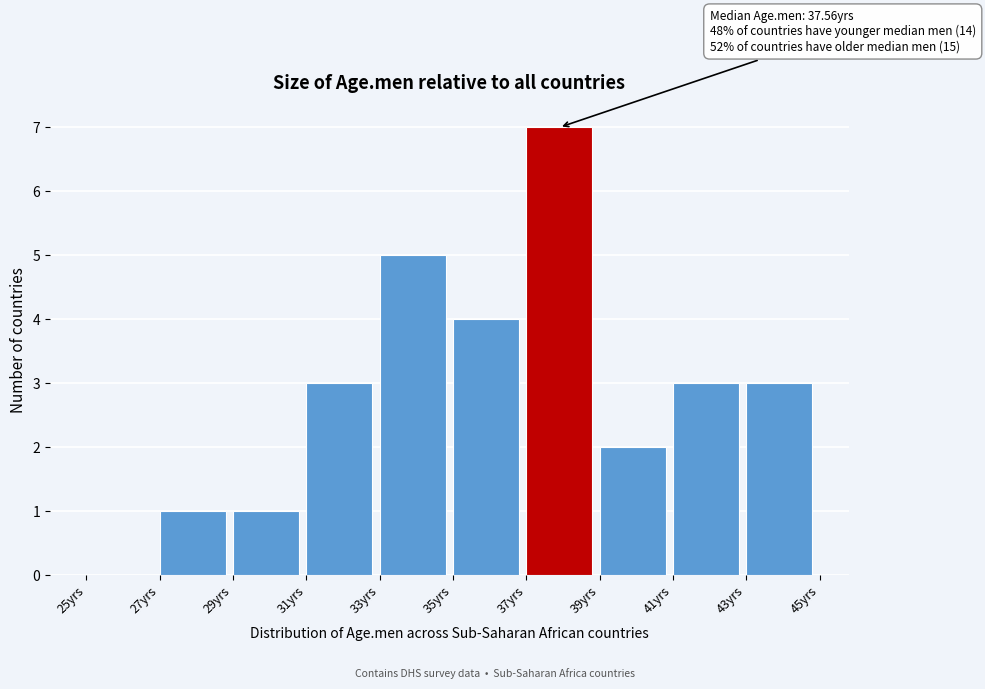

Over which range of the x-axis is the bar tallest?

37 to 39